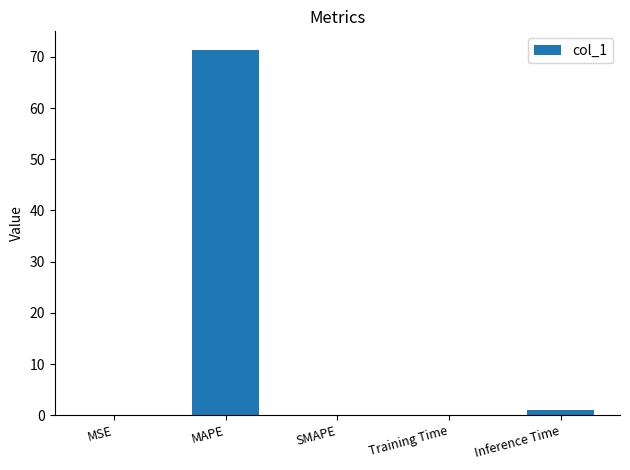

Are the bars horizontal?

No